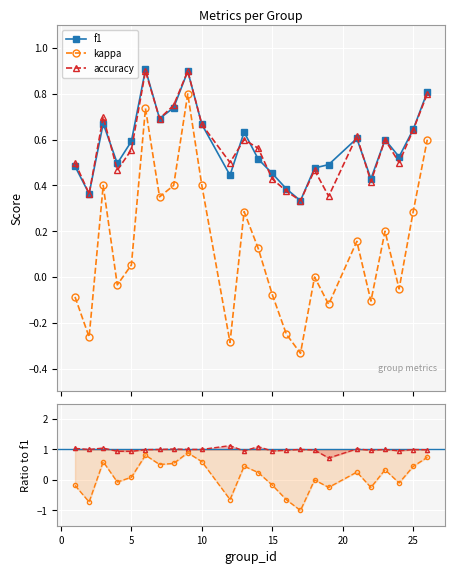

How many times do kappa and kappa/f1 cross each other?

11